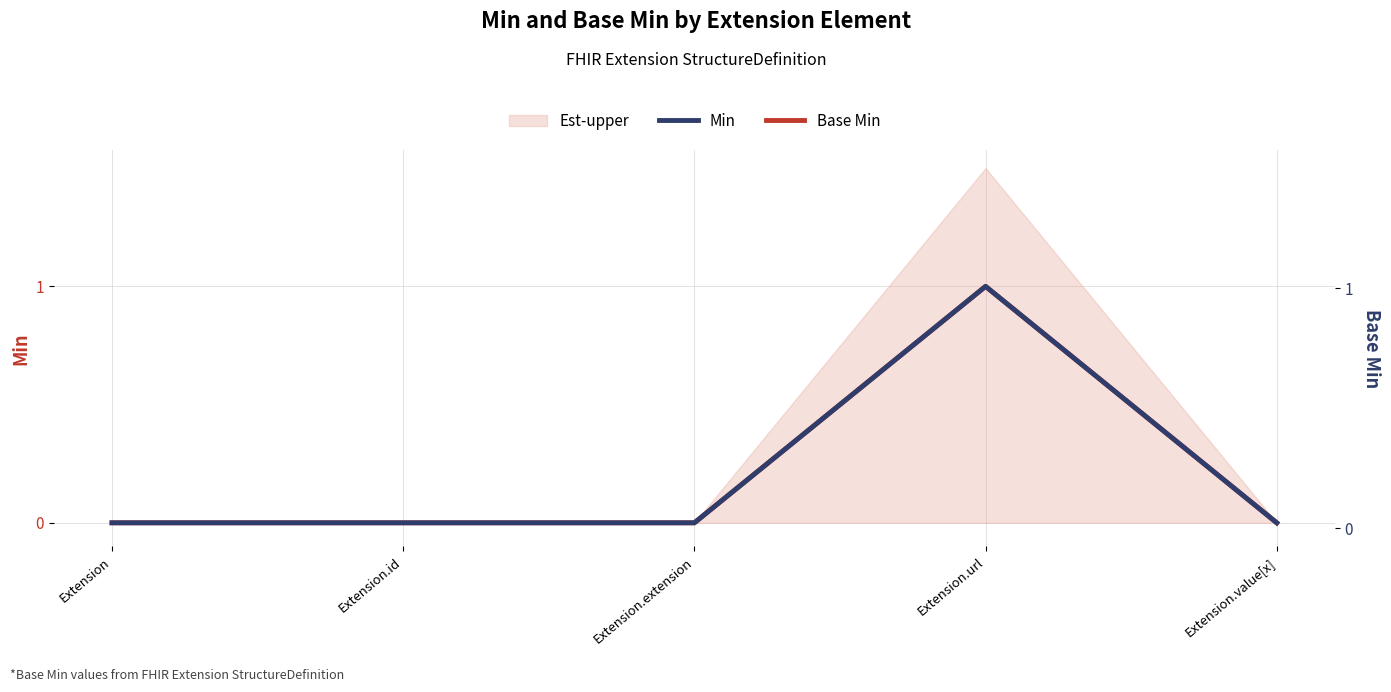

Where is Base Min nearest to the value 0?

Extension